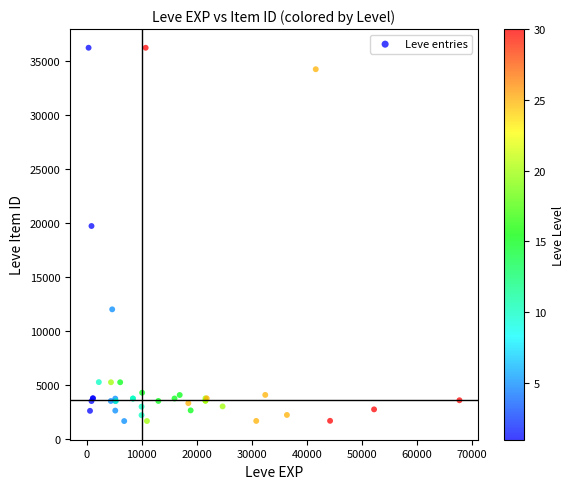

What Y value in the scatter plot is closest to 18967?

19744